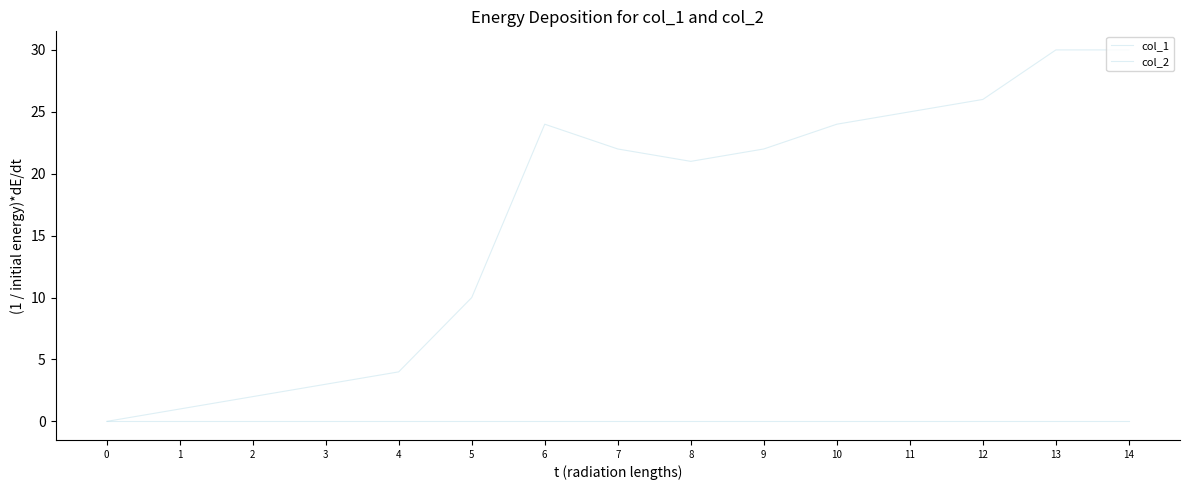

Does the chart have visible grid lines?

No